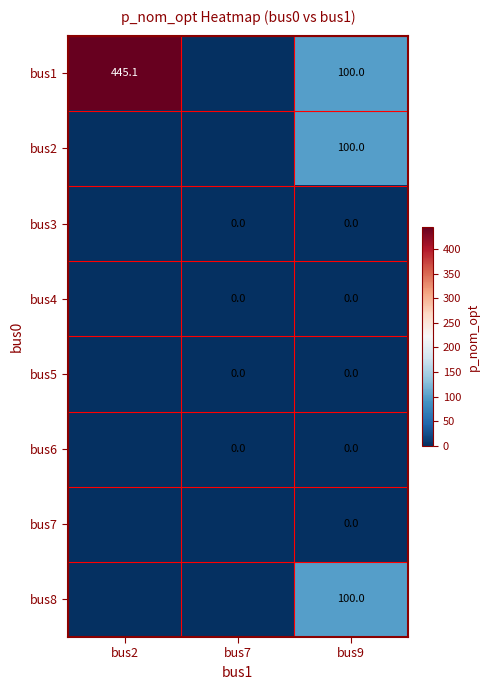

Is it true that bus8 equals 100.0 at bus9?

True